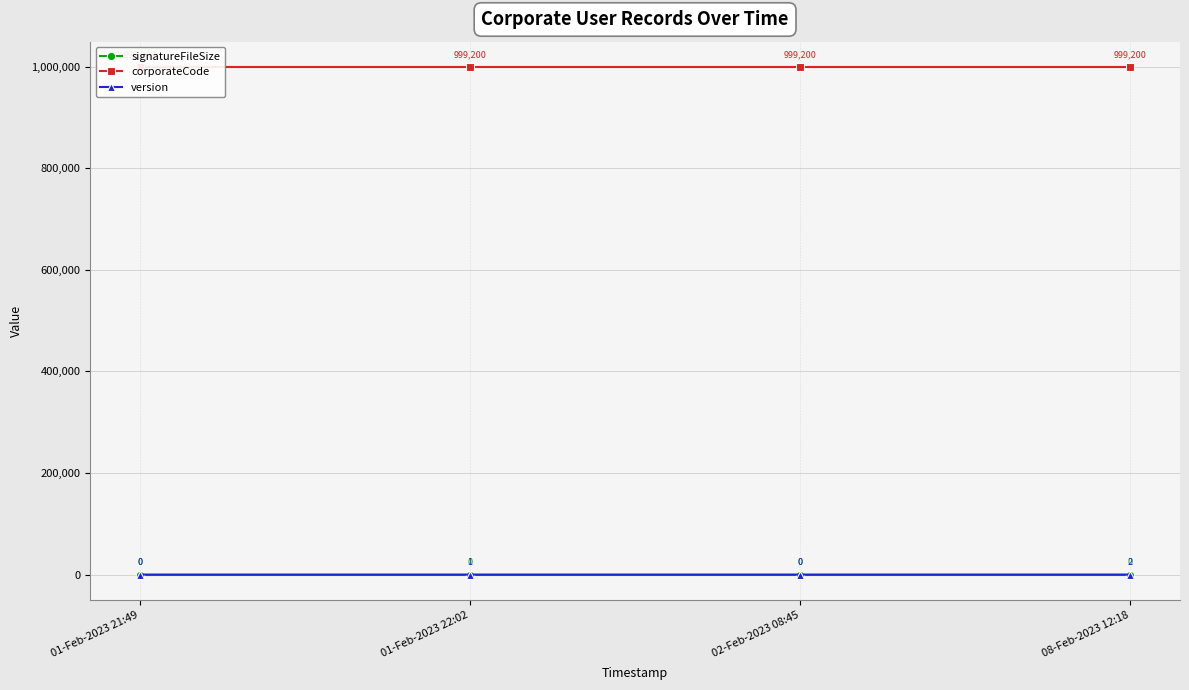

Which series changed the most between 01-Feb-2023 22:02 and 08-Feb-2023 12:18?

version